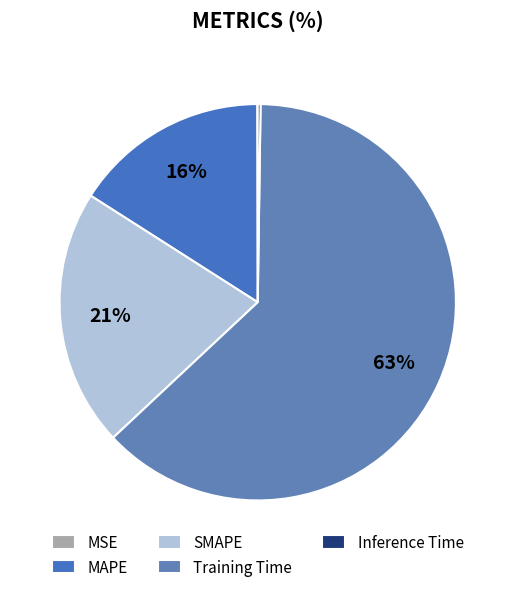

To the nearest percent, what is the difference between the Inference Time and SMAPE slice percentages?

21%